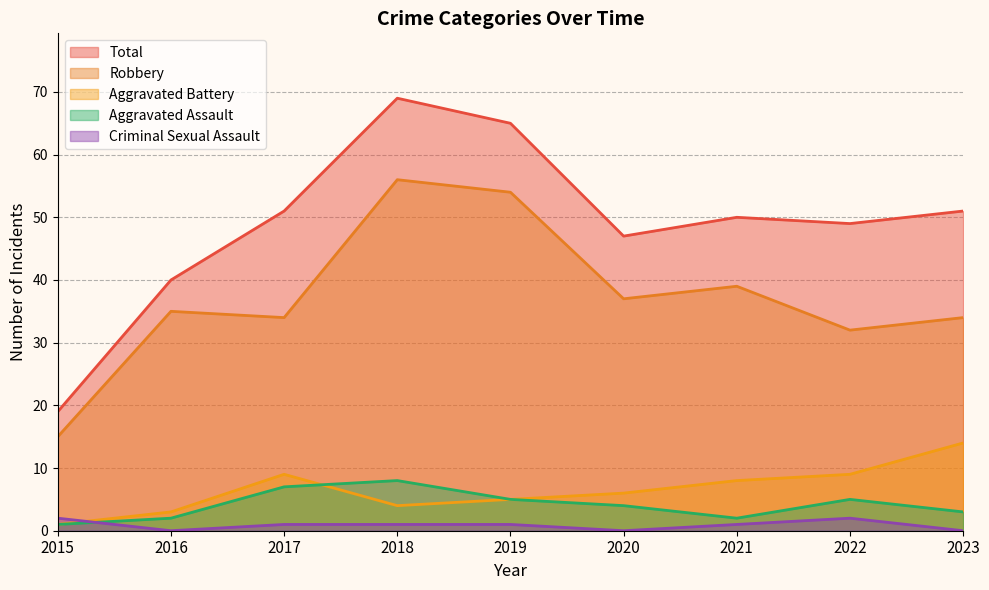

Rank the series at 2023 from lowest to highest value.

Criminal Sexual Assault, Aggravated Assault, Aggravated Battery, Robbery, Total